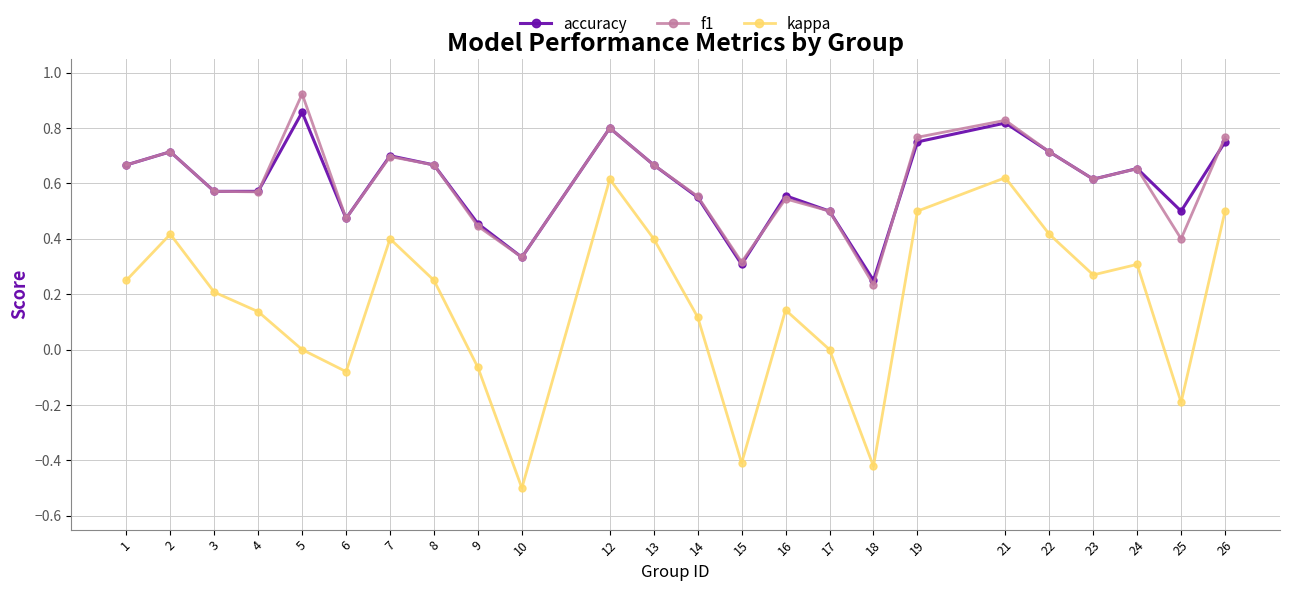

Is the value of kappa at 18 greater than the value of accuracy at 16?

No